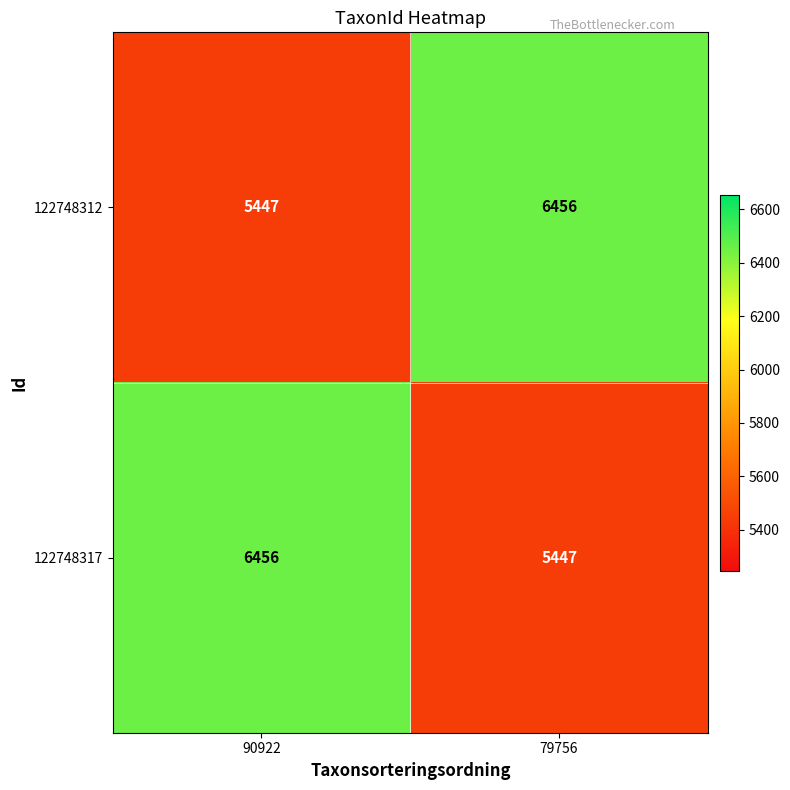

Reading left to right, list all the values displayed in this chart.

122748312: 5447	6456
122748317: 6456	5447